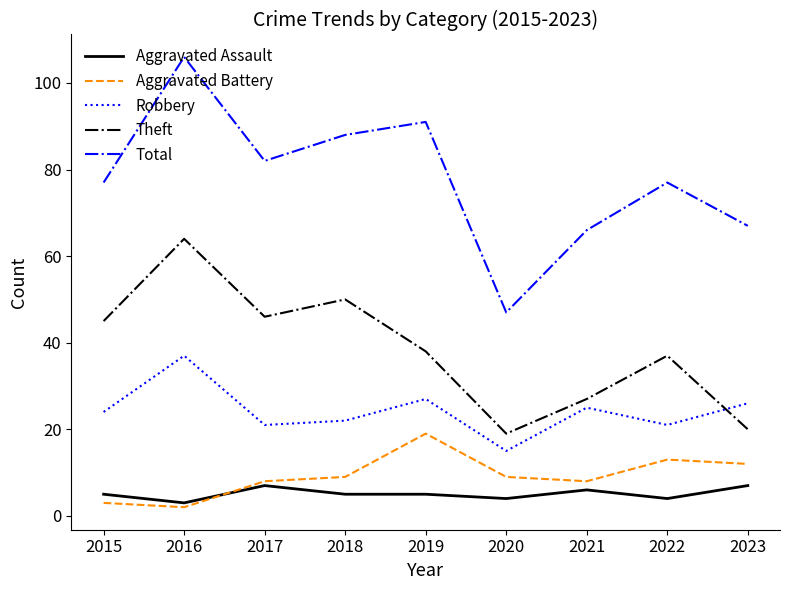

Read the Total value at 2020.

47